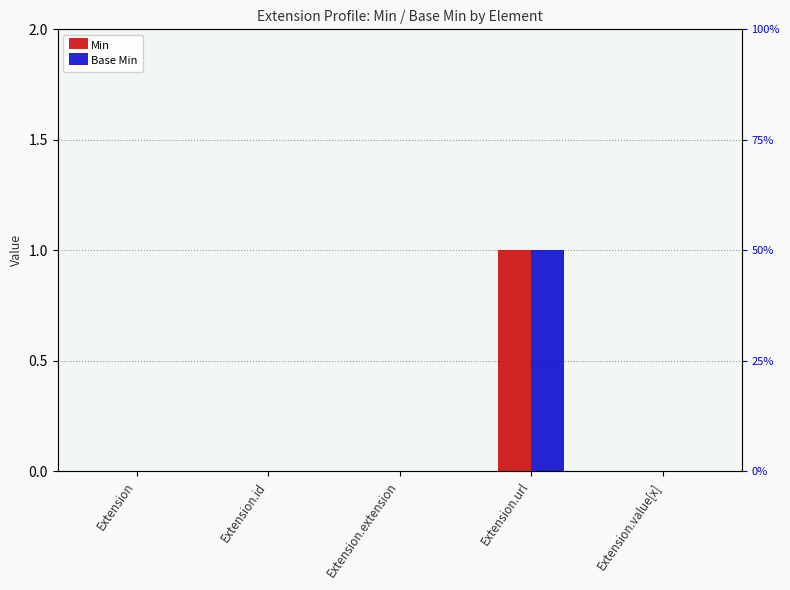

Reading right to left, extract all data points from this chart.

Min: Extension.value[x]=0	Extension.url=1	Extension.extension=0	Extension.id=0	Extension=0
Base Min: Extension.value[x]=0	Extension.url=1	Extension.extension=0	Extension.id=0	Extension=0